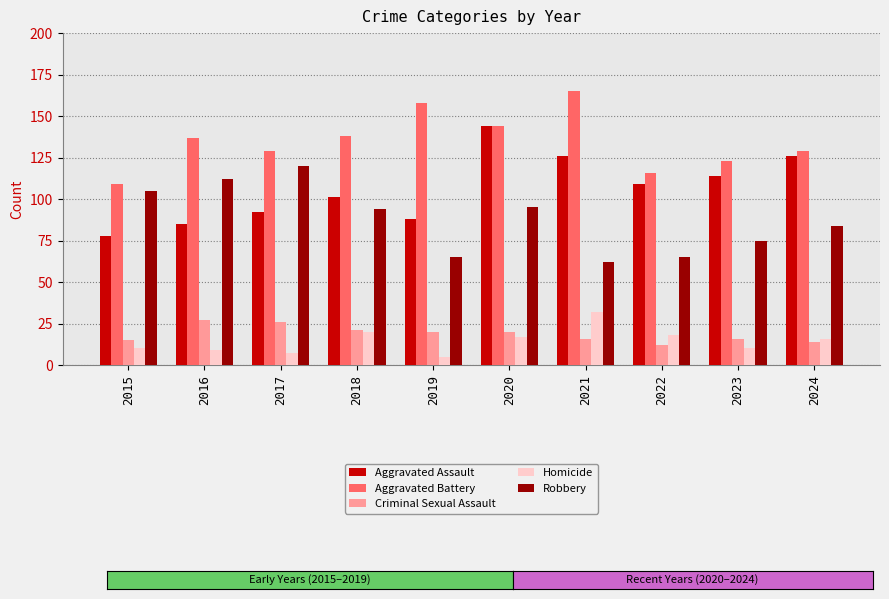

How many bars are there in each group?

5